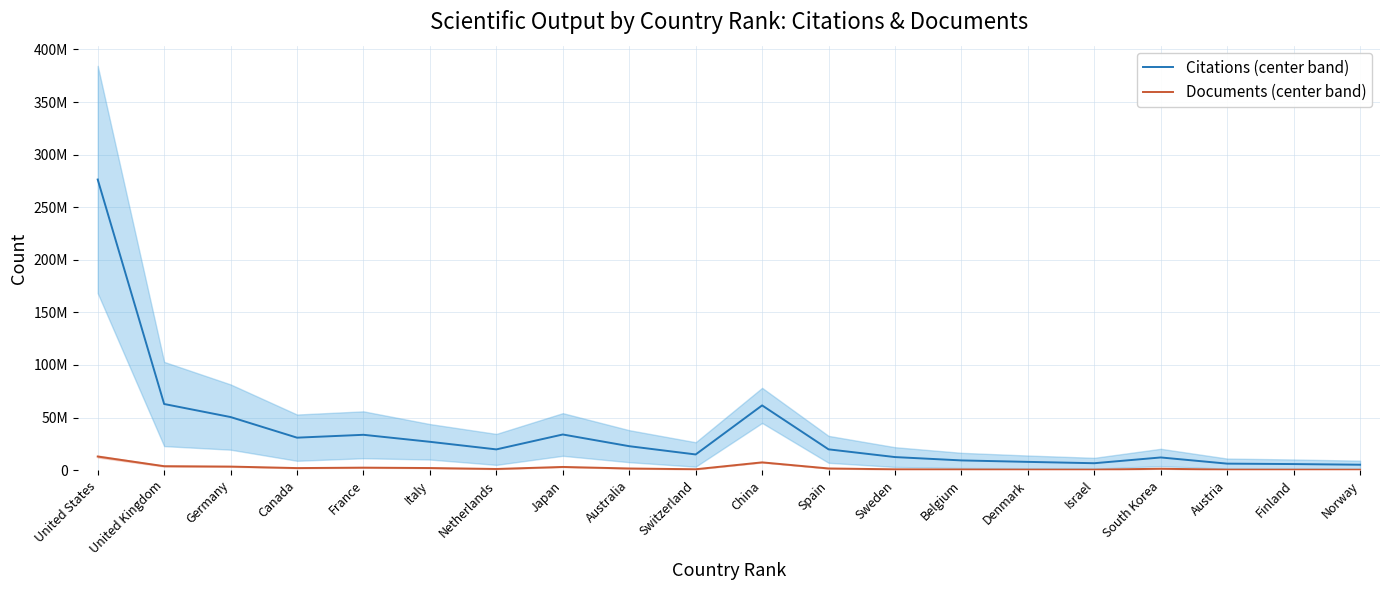

Which category has the lowest value across all series?

Norway